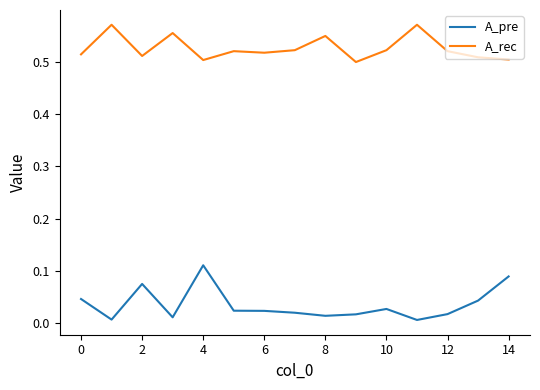

Which series has the widest spread of values?

A_pre